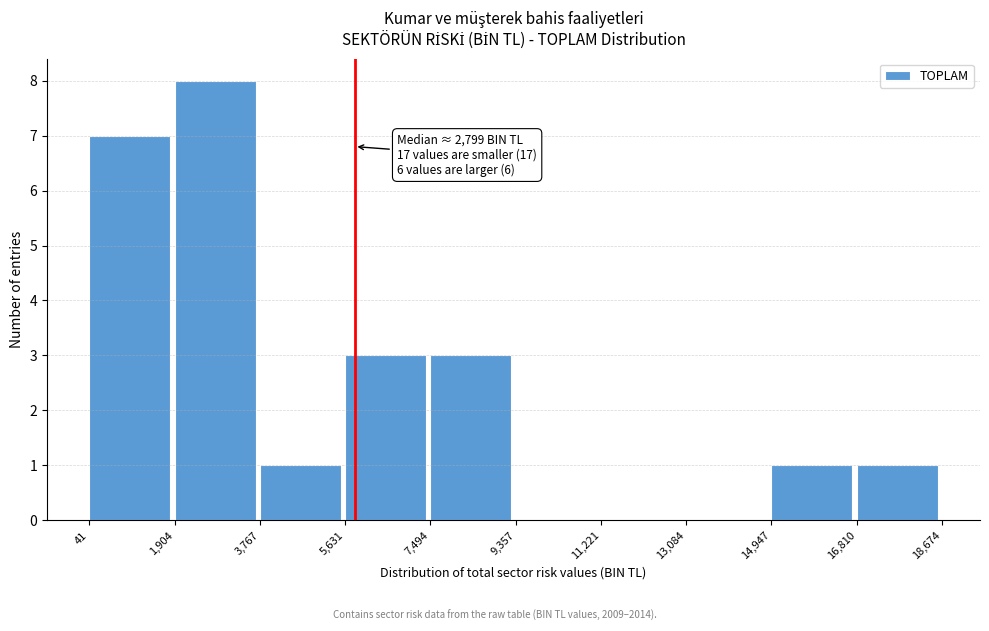

Which range on the x-axis has the tallest bar?

1,904 to 3,767